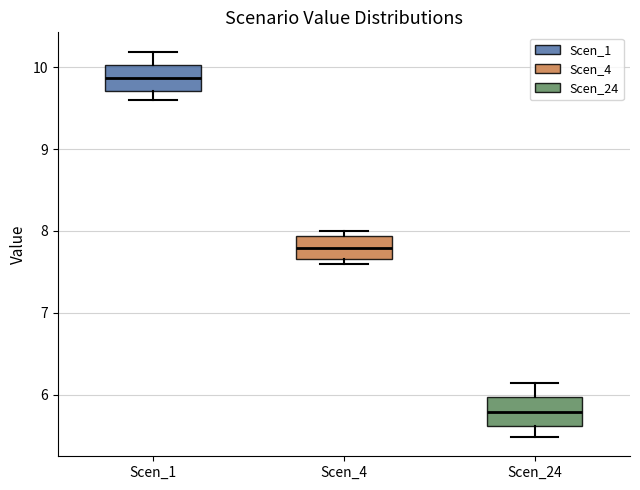

Where does the upper whisker of the box for Scen_24 end on the y-axis? The values are not printed on the chart, so give them approximately, as read against the axis.

6.1